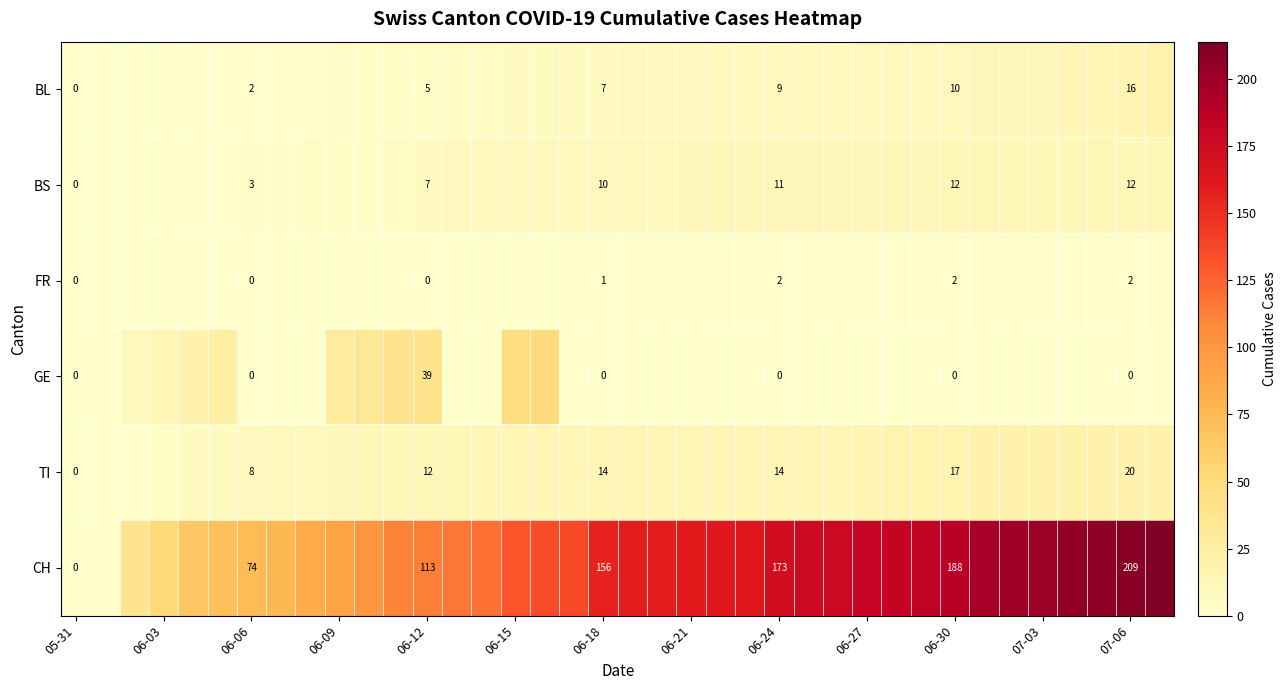

At 06-30, list the series in order from largest to smallest.

CH, TI, BS, BL, FR, GE